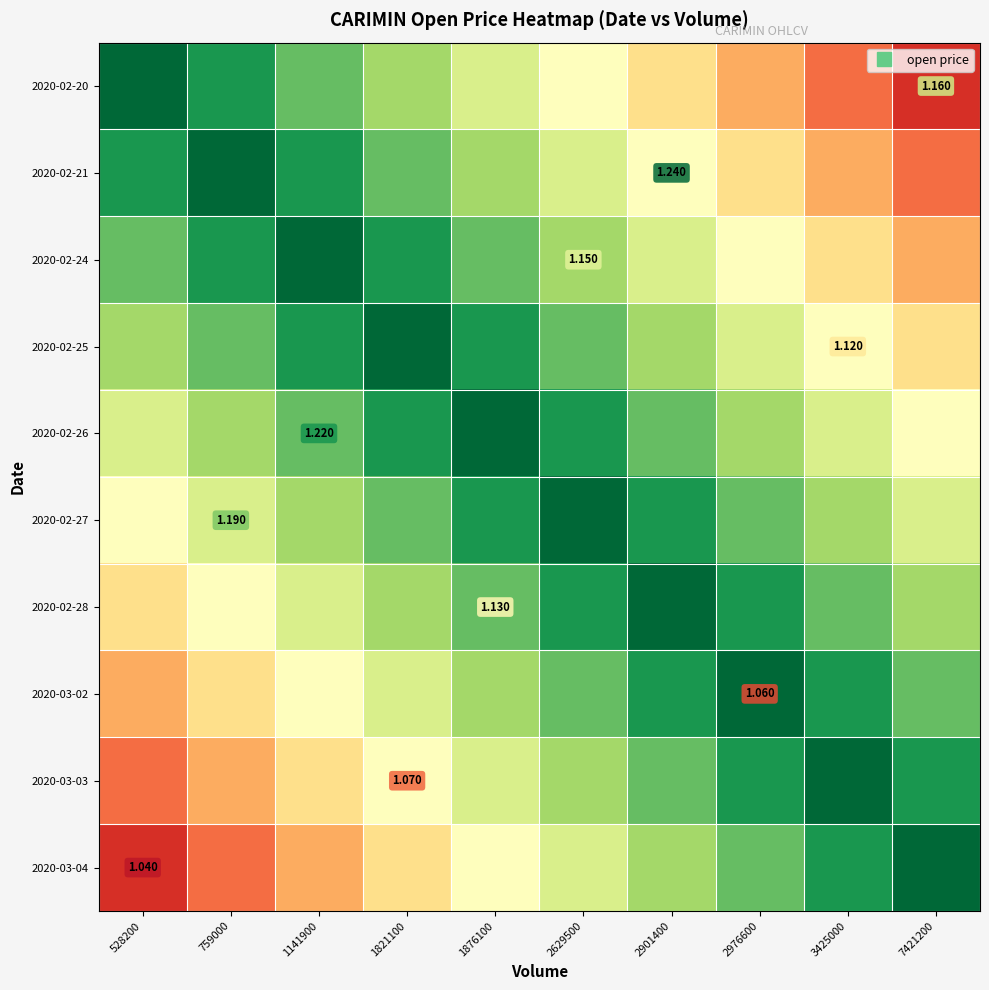

What is the spread (max minus min) of values at 1141900?

0.7